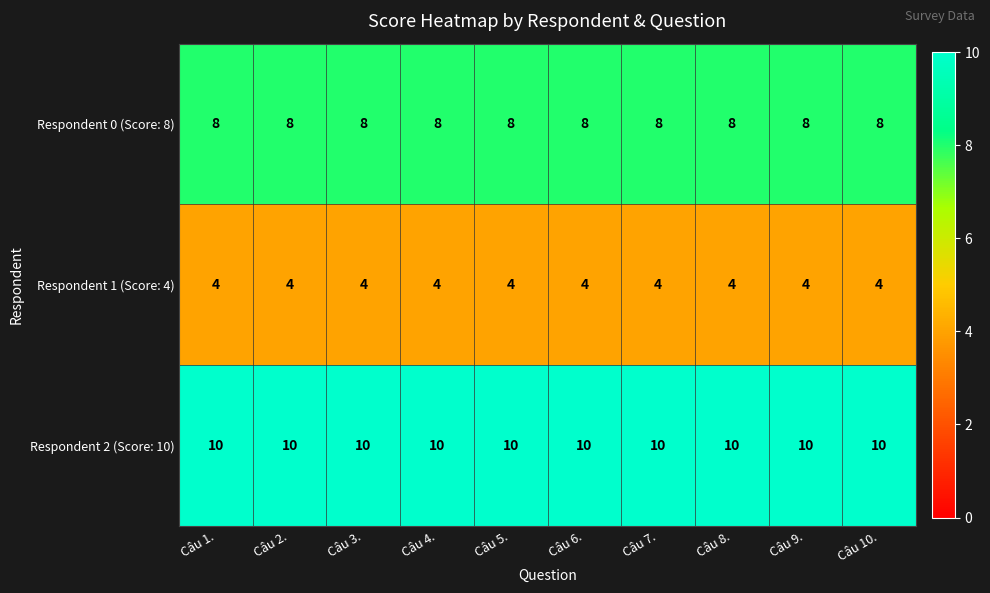

What is the average value of the Respondent 0 (Score: 8) series?

8